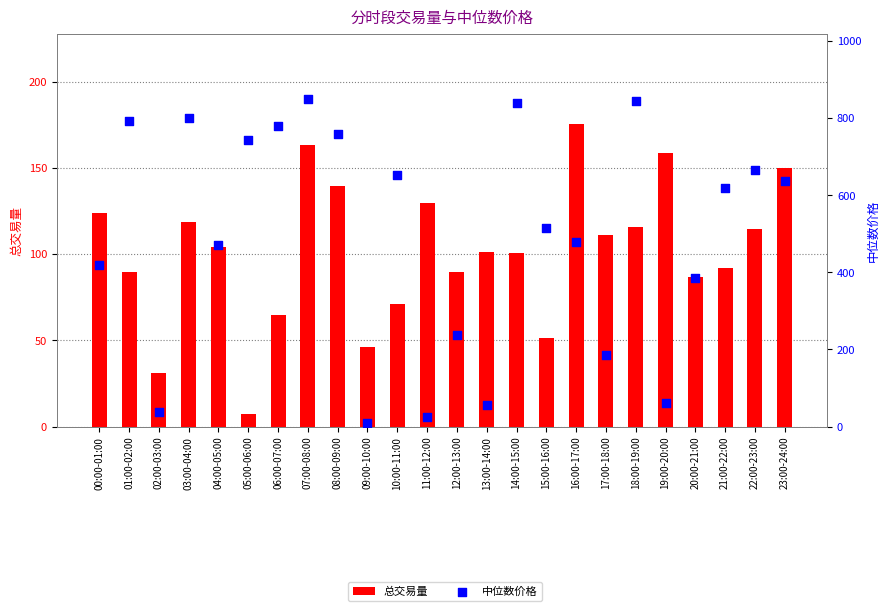

Which series has the largest total across all categories?

中位数价格